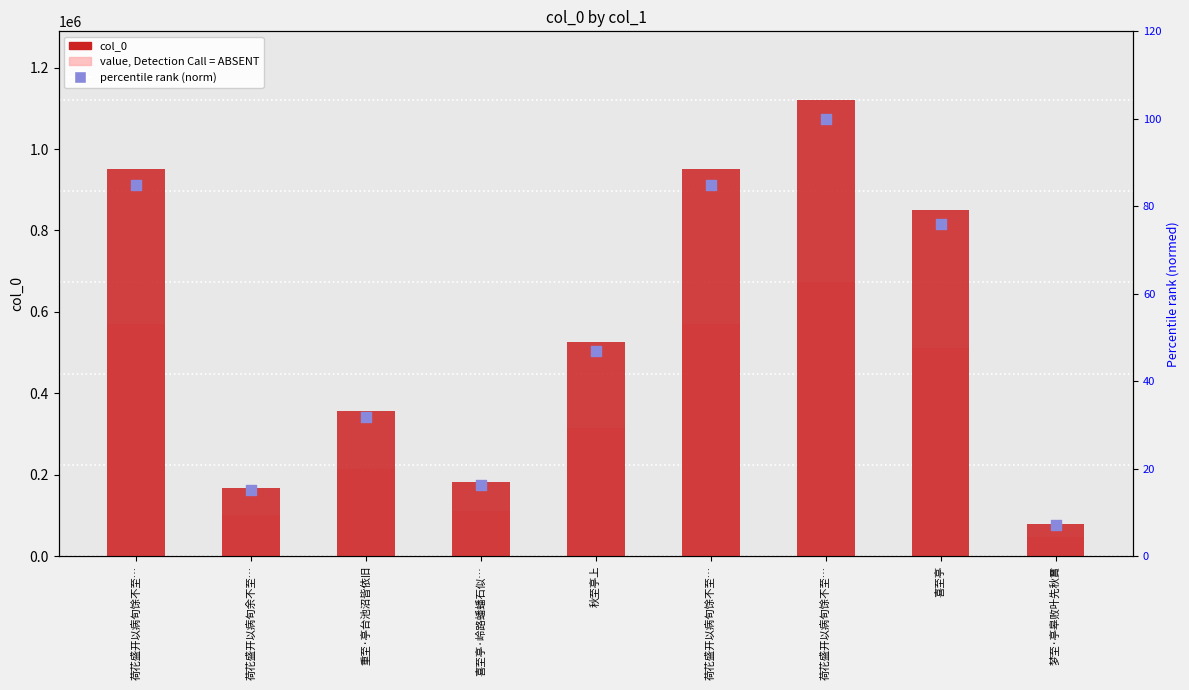

At which category is the sum across all series the highest?

荷花盛开以病旬馀不至…